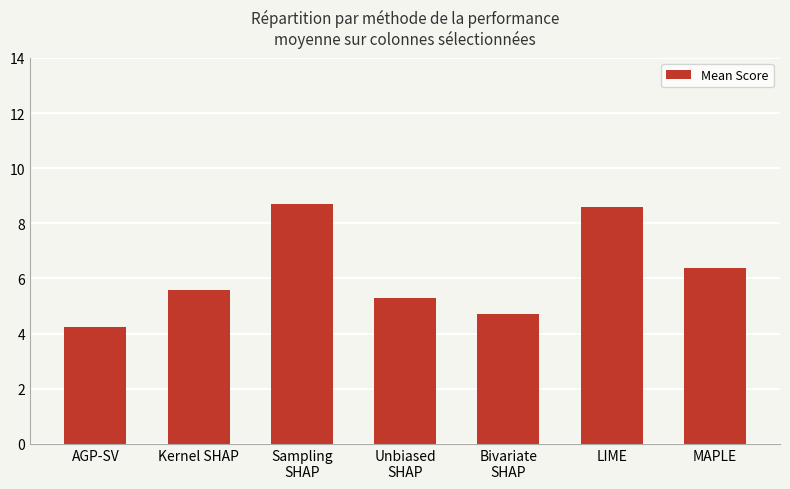

Does the chart contain stacked bars?

No